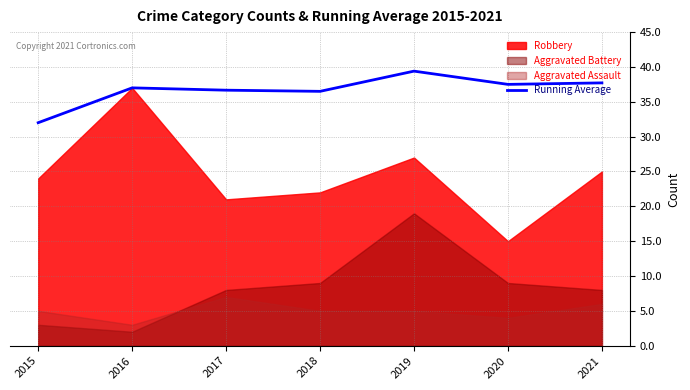

Which category has the highest value in the Running Average series?

2019